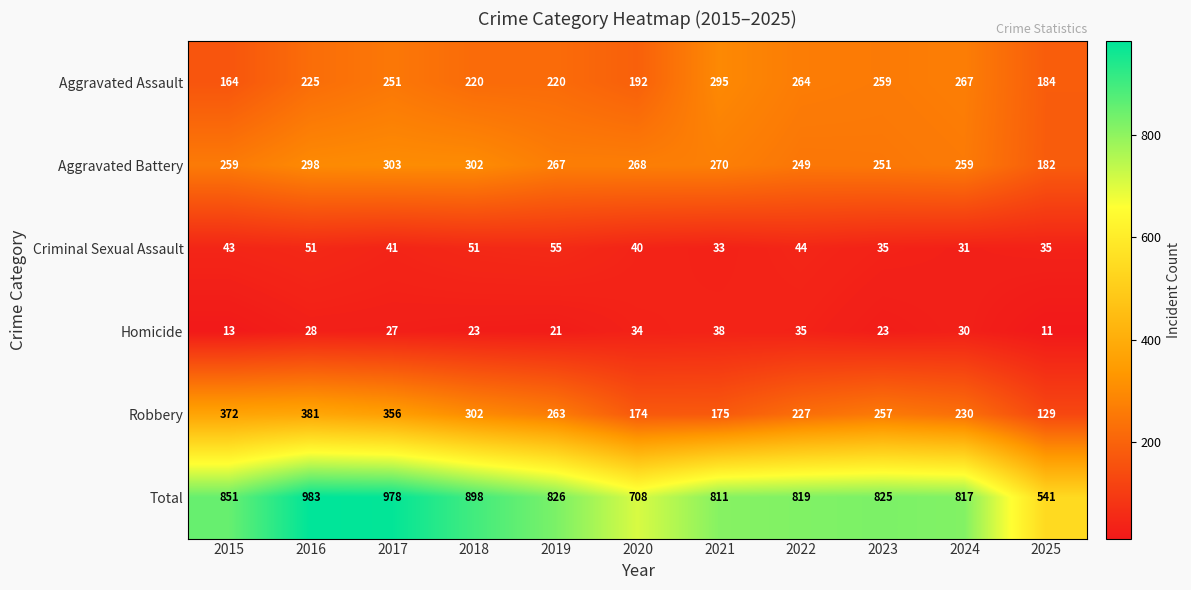

Where is Criminal Sexual Assault nearest to the value 43?

2015